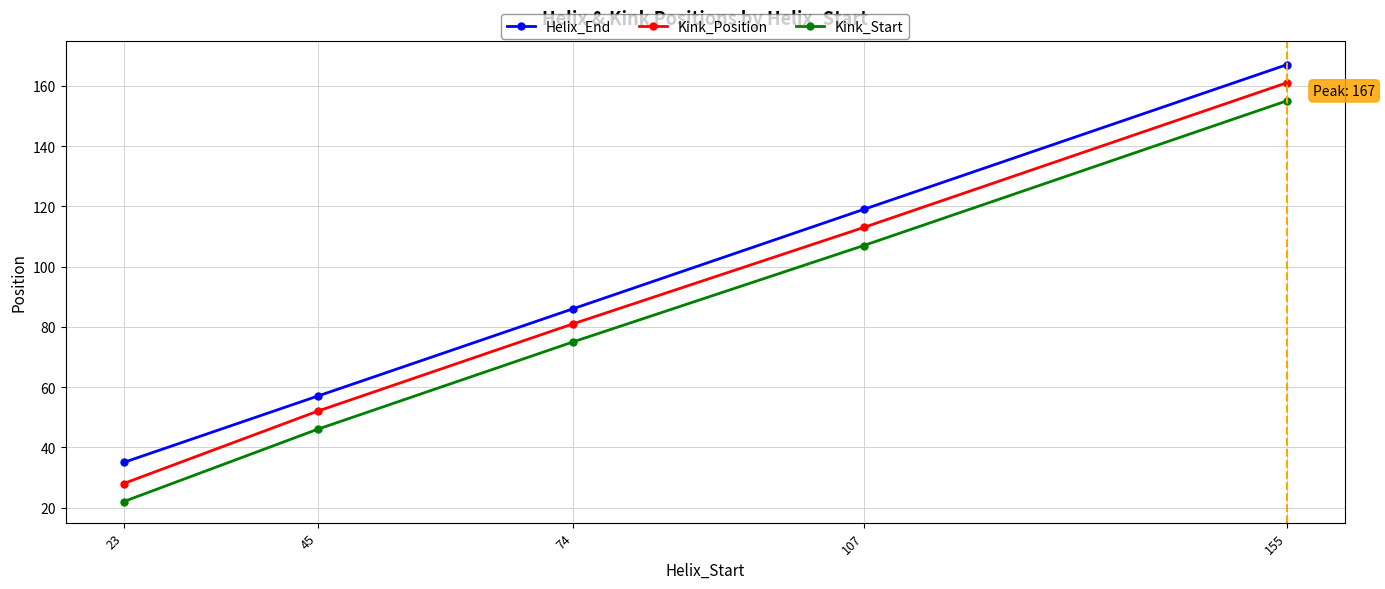

Does the chart have visible grid lines?

Yes